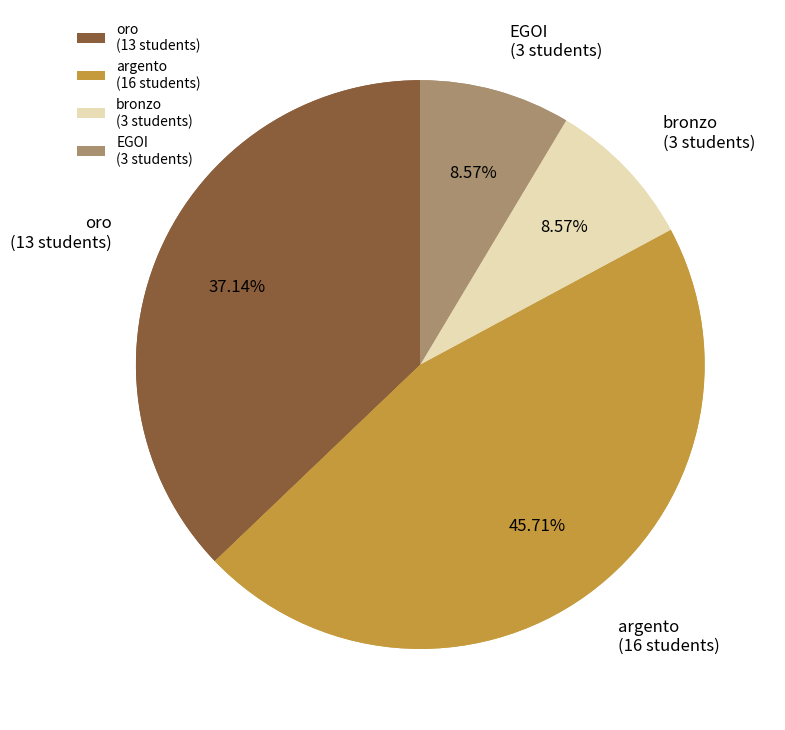

To the nearest percent, what portion does oro represent?

37%